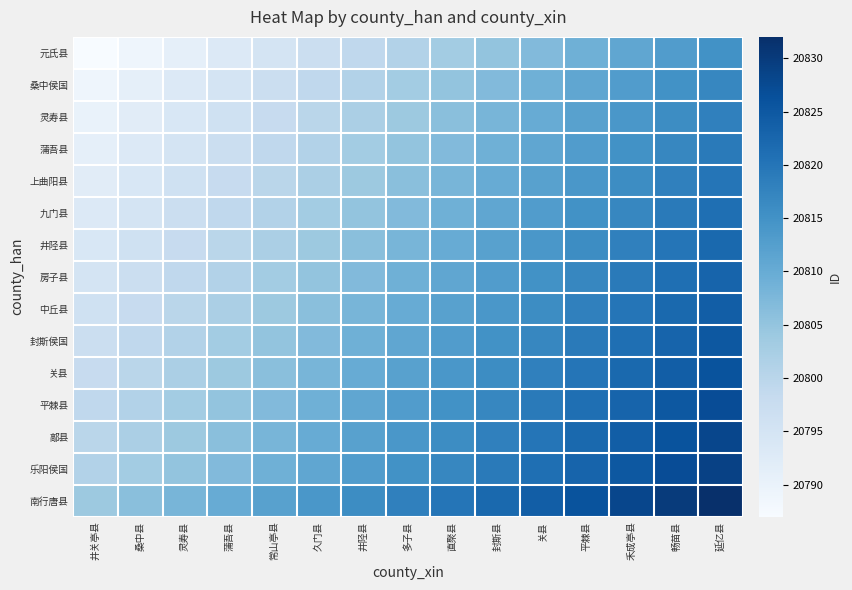

Reading left to right, extract all data points from this chart.

元氏县: 井关亭县=20787	桑中县=20789	灵寿县=20791	蒲吾县=20793	常山亭县=20795	久门县=20797	井陉县=20799	多子县=20801	直聚县=20803	封斯县=20805	关县=20807	平棘县=20809	禾成亭县=20811	畅苗县=20813	延亿县=20815
桑中侯国: 井关亭县=20789	桑中县=20791	灵寿县=20793	蒲吾县=20795	常山亭县=20797	久门县=20799	井陉县=20801	多子县=20803	直聚县=20805	封斯县=20807	关县=20809	平棘县=20811	禾成亭县=20813	畅苗县=20815	延亿县=20817
灵寿县: 井关亭县=20790	桑中县=20792	灵寿县=20794	蒲吾县=20796	常山亭县=20798	久门县=20800	井陉县=20802	多子县=20804	直聚县=20806	封斯县=20808	关县=20810	平棘县=20812	禾成亭县=20814	畅苗县=20816	延亿县=20818
蒲吾县: 井关亭县=20791	桑中县=20793	灵寿县=20795	蒲吾县=20797	常山亭县=20799	久门县=20801	井陉县=20803	多子县=20805	直聚县=20807	封斯县=20809	关县=20811	平棘县=20813	禾成亭县=20815	畅苗县=20817	延亿县=20819
上曲阳县: 井关亭县=20792	桑中县=20794	灵寿县=20796	蒲吾县=20798	常山亭县=20800	久门县=20802	井陉县=20804	多子县=20806	直聚县=20808	封斯县=20810	关县=20812	平棘县=20814	禾成亭县=20816	畅苗县=20818	延亿县=20820
九门县: 井关亭县=20793	桑中县=20795	灵寿县=20797	蒲吾县=20799	常山亭县=20801	久门县=20803	井陉县=20805	多子县=20807	直聚县=20809	封斯县=20811	关县=20813	平棘县=20815	禾成亭县=20817	畅苗县=20819	延亿县=20821
井陉县: 井关亭县=20794	桑中县=20796	灵寿县=20798	蒲吾县=20800	常山亭县=20802	久门县=20804	井陉县=20806	多子县=20808	直聚县=20810	封斯县=20812	关县=20814	平棘县=20816	禾成亭县=20818	畅苗县=20820	延亿县=20822
房子县: 井关亭县=20795	桑中县=20797	灵寿县=20799	蒲吾县=20801	常山亭县=20803	久门县=20805	井陉县=20807	多子县=20809	直聚县=20811	封斯县=20813	关县=20815	平棘县=20817	禾成亭县=20819	畅苗县=20821	延亿县=20823
中丘县: 井关亭县=20796	桑中县=20798	灵寿县=20800	蒲吾县=20802	常山亭县=20804	久门县=20806	井陉县=20808	多子县=20810	直聚县=20812	封斯县=20814	关县=20816	平棘县=20818	禾成亭县=20820	畅苗县=20822	延亿县=20824
封斯侯国: 井关亭县=20797	桑中县=20799	灵寿县=20801	蒲吾县=20803	常山亭县=20805	久门县=20807	井陉县=20809	多子县=20811	直聚县=20813	封斯县=20815	关县=20817	平棘县=20819	禾成亭县=20821	畅苗县=20823	延亿县=20825
关县: 井关亭县=20798	桑中县=20800	灵寿县=20802	蒲吾县=20804	常山亭县=20806	久门县=20808	井陉县=20810	多子县=20812	直聚县=20814	封斯县=20816	关县=20818	平棘县=20820	禾成亭县=20822	畅苗县=20824	延亿县=20826
平棘县: 井关亭县=20799	桑中县=20801	灵寿县=20803	蒲吾县=20805	常山亭县=20807	久门县=20809	井陉县=20811	多子县=20813	直聚县=20815	封斯县=20817	关县=20819	平棘县=20821	禾成亭县=20823	畅苗县=20825	延亿县=20827
鄗县: 井关亭县=20800	桑中县=20802	灵寿县=20804	蒲吾县=20806	常山亭县=20808	久门县=20810	井陉县=20812	多子县=20814	直聚县=20816	封斯县=20818	关县=20820	平棘县=20822	禾成亭县=20824	畅苗县=20826	延亿县=20828
乐阳侯国: 井关亭县=20801	桑中县=20803	灵寿县=20805	蒲吾县=20807	常山亭县=20809	久门县=20811	井陉县=20813	多子县=20815	直聚县=20817	封斯县=20819	关县=20821	平棘县=20823	禾成亭县=20825	畅苗县=20827	延亿县=20829
南行唐县: 井关亭县=20804	桑中县=20806	灵寿县=20808	蒲吾县=20810	常山亭县=20812	久门县=20814	井陉县=20816	多子县=20818	直聚县=20820	封斯县=20822	关县=20824	平棘县=20826	禾成亭县=20828	畅苗县=20830	延亿县=20832